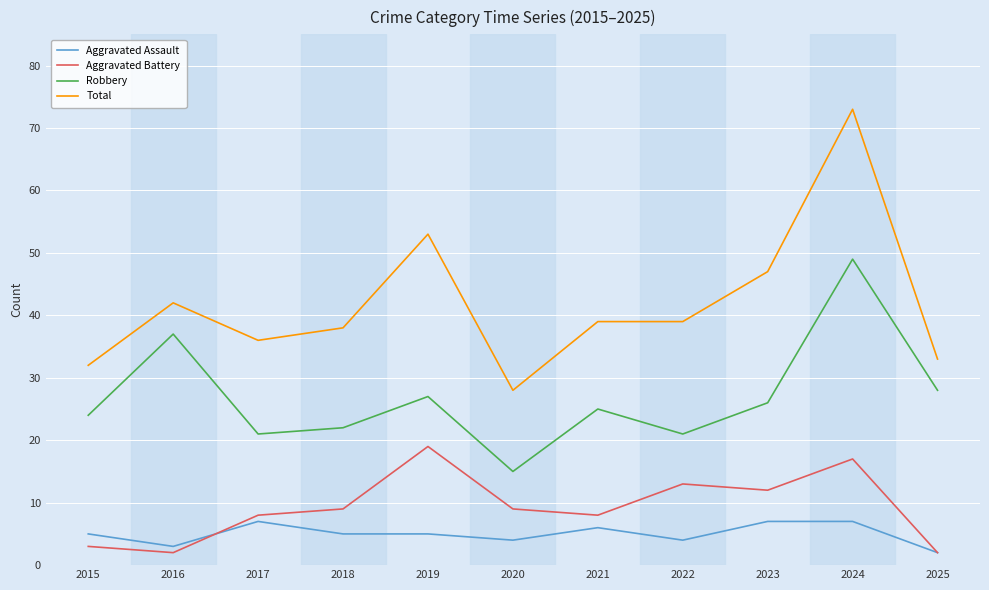

Between 2017 and 2024, which series saw the biggest shift?

Total